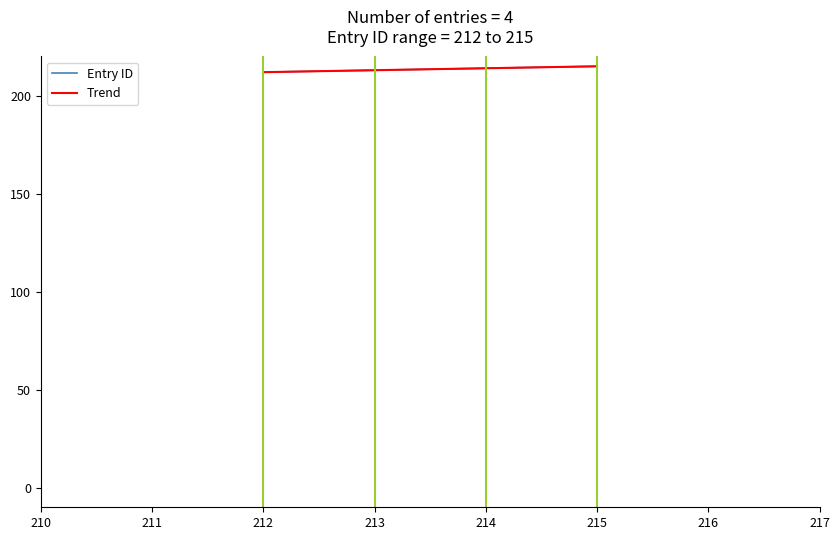

What is the minimum value shown in the chart?

212